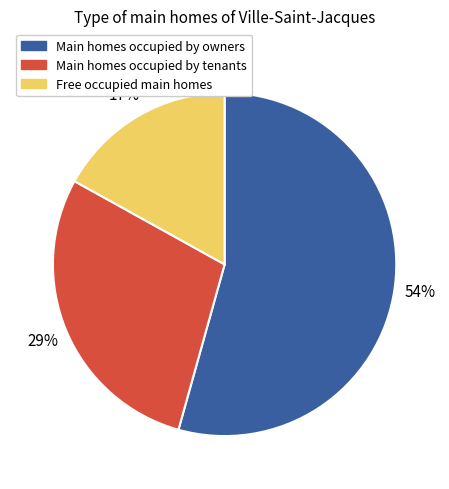

To the nearest percent, what is the difference between the largest and smallest slice percentages?

37%